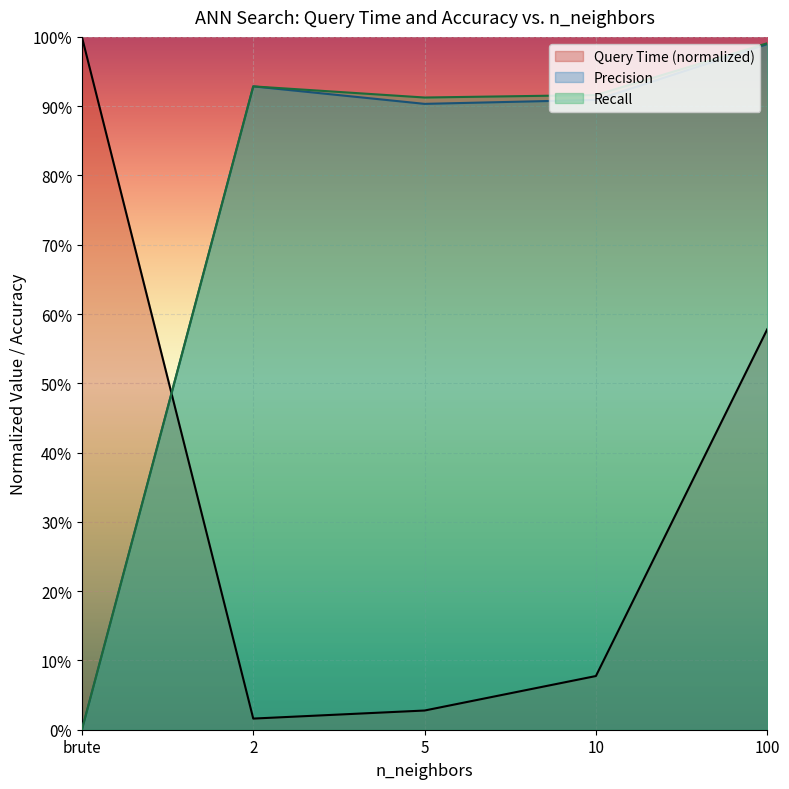

Is the value of Query Time (s) at 5 greater than the value of Recall at 100?

No